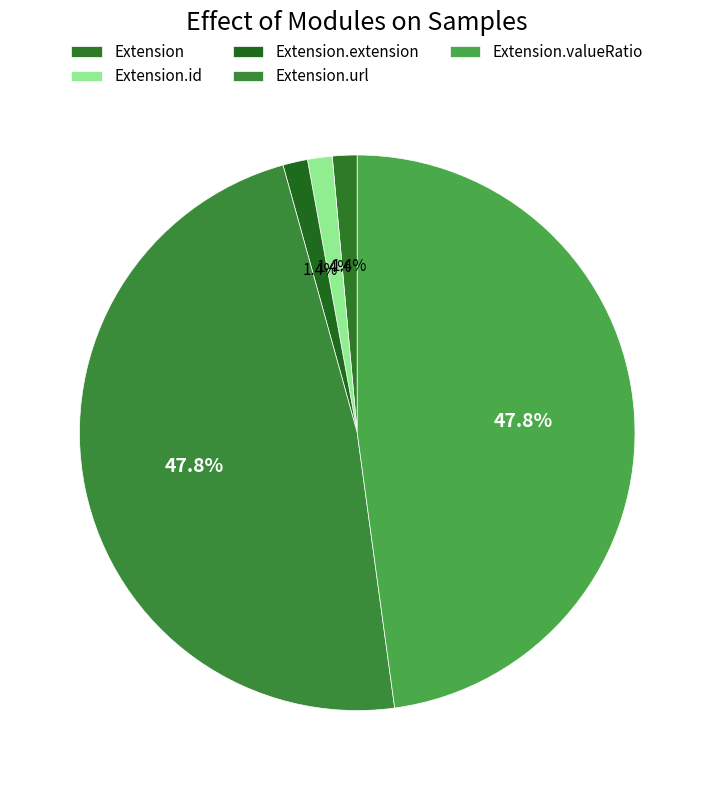

Which slice is the largest?

Extension.url